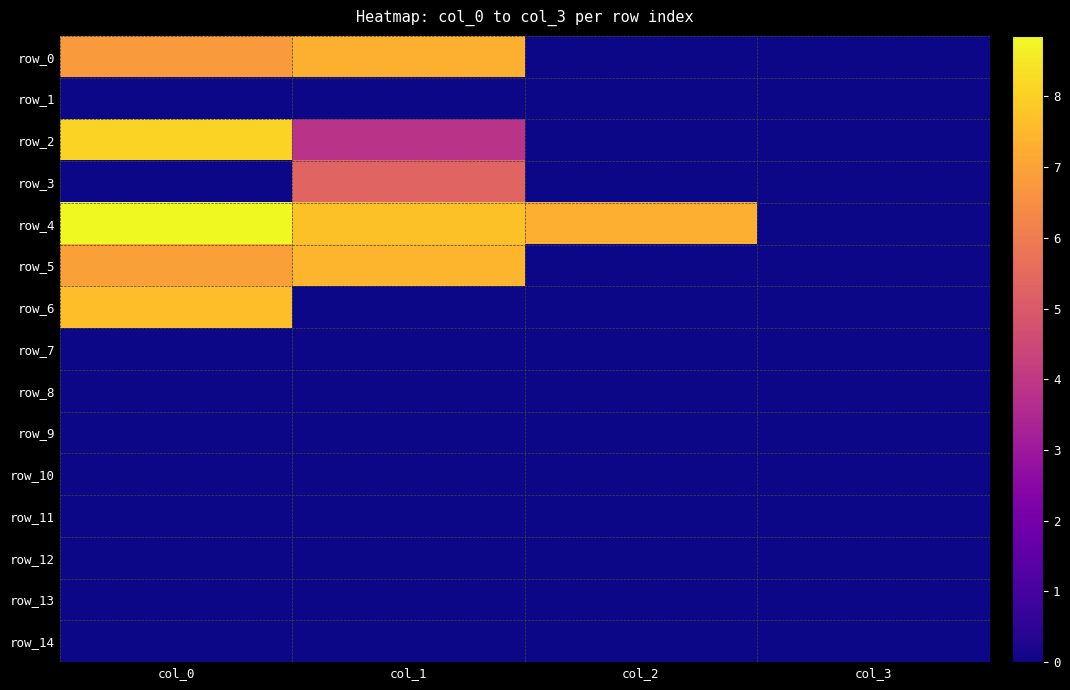

Is the value of row_6 at col_3 greater than the value of row_2 at col_0?

No